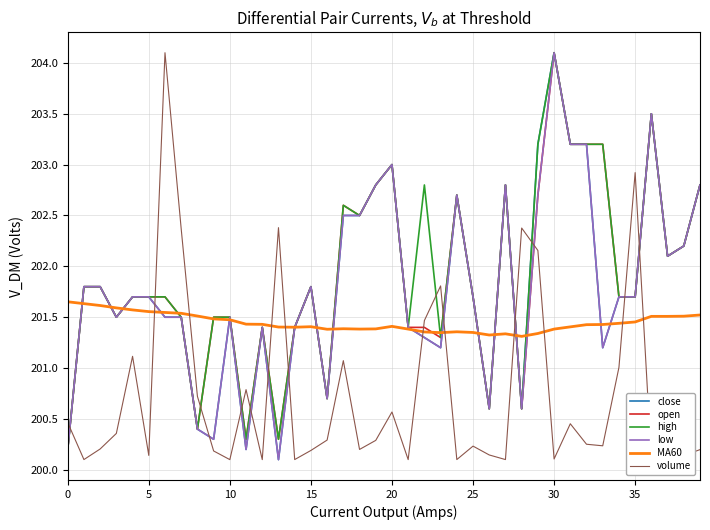

What is the minimum value for high?

200.2